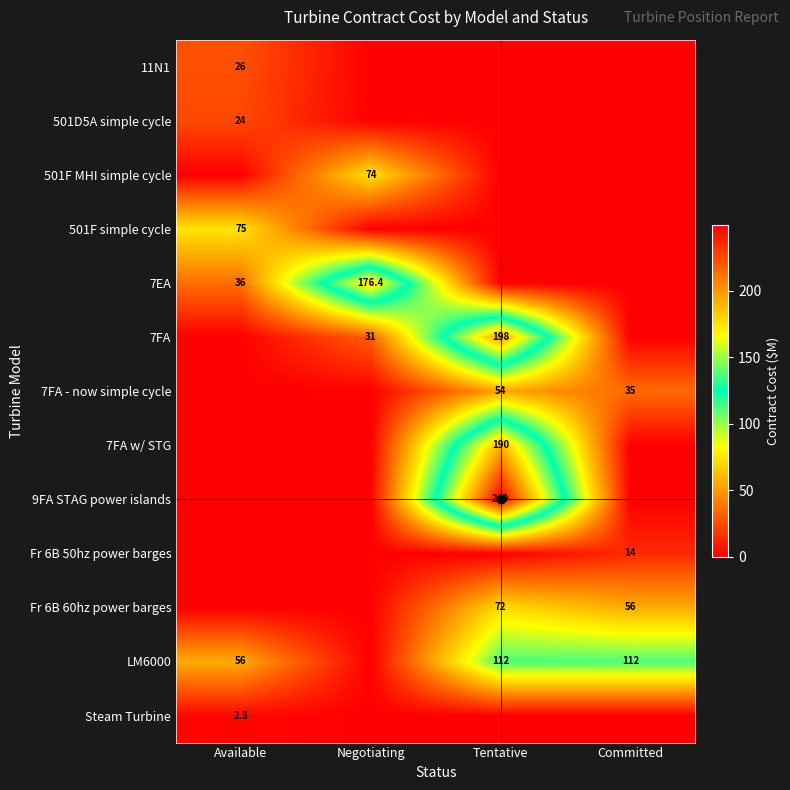

What is the difference between the Fr 6B 60hz power barges values at Tentative and Committed?

16.0